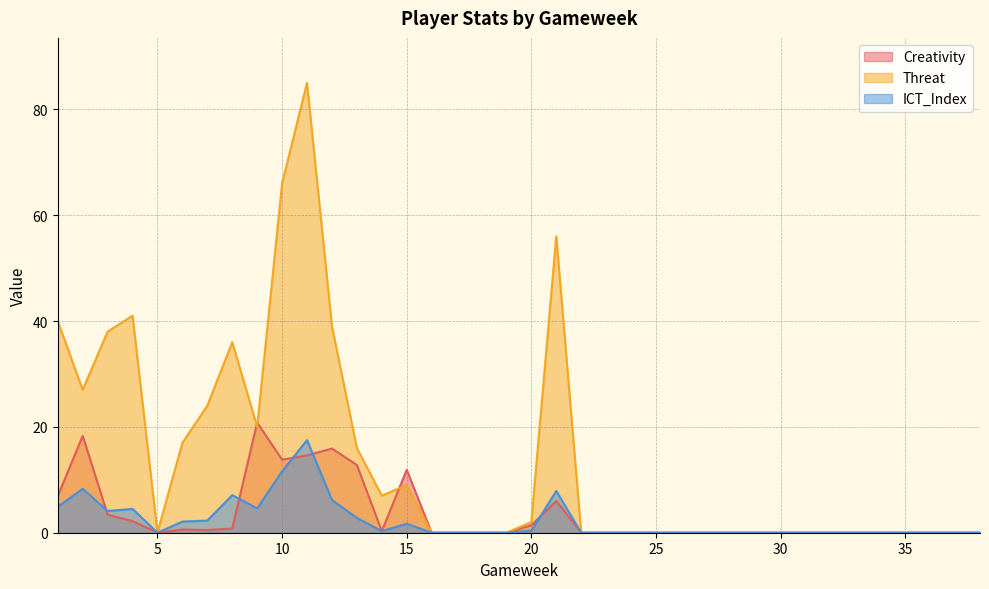

Where do Creativity and ICT_Index first cross each other?

2 and 3